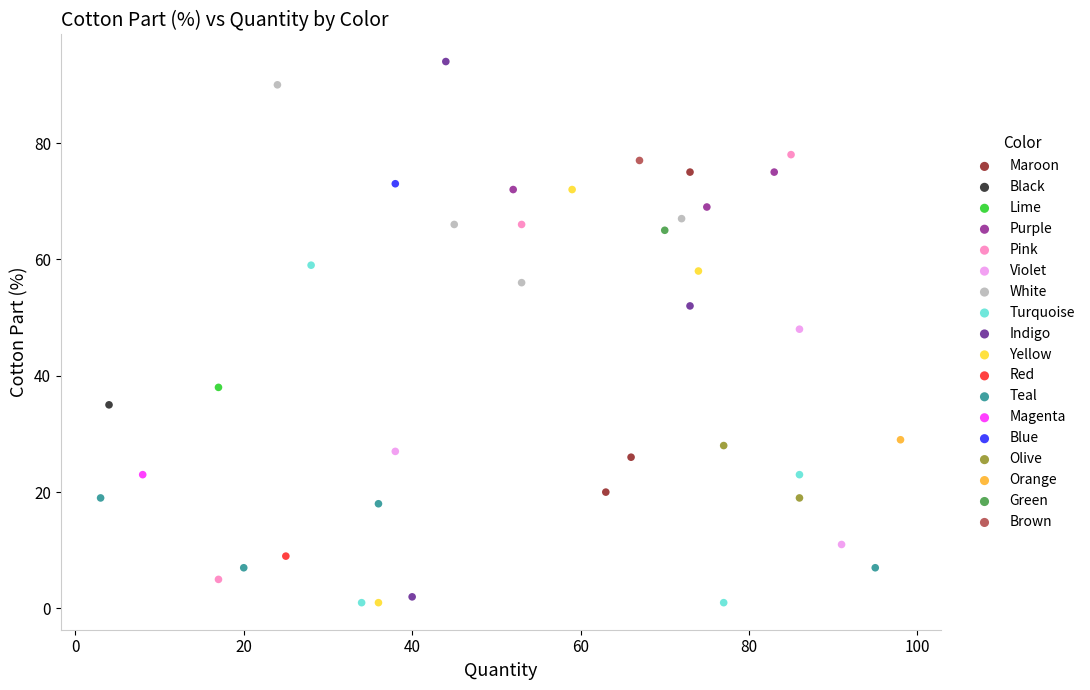

What are all the series names shown in the legend?

Maroon, Black, Lime, Purple, Pink, Violet, White, Turquoise, Indigo, Yellow, Red, Teal, Magenta, Blue, Olive, Orange, Green, Brown